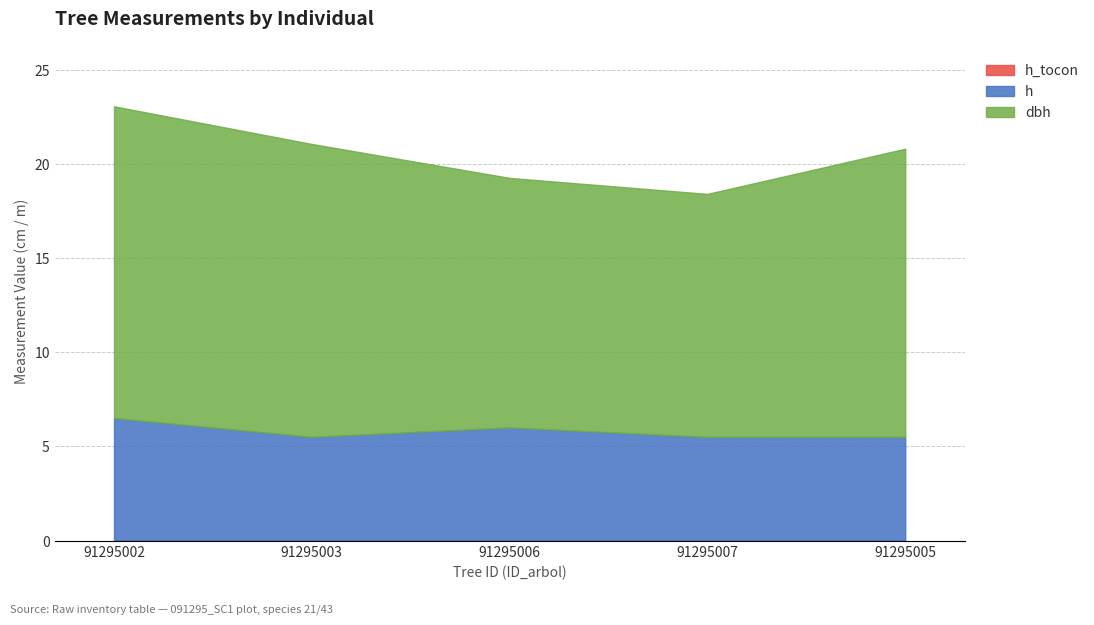

Between 91295003 and 91295006, which is larger?

91295003